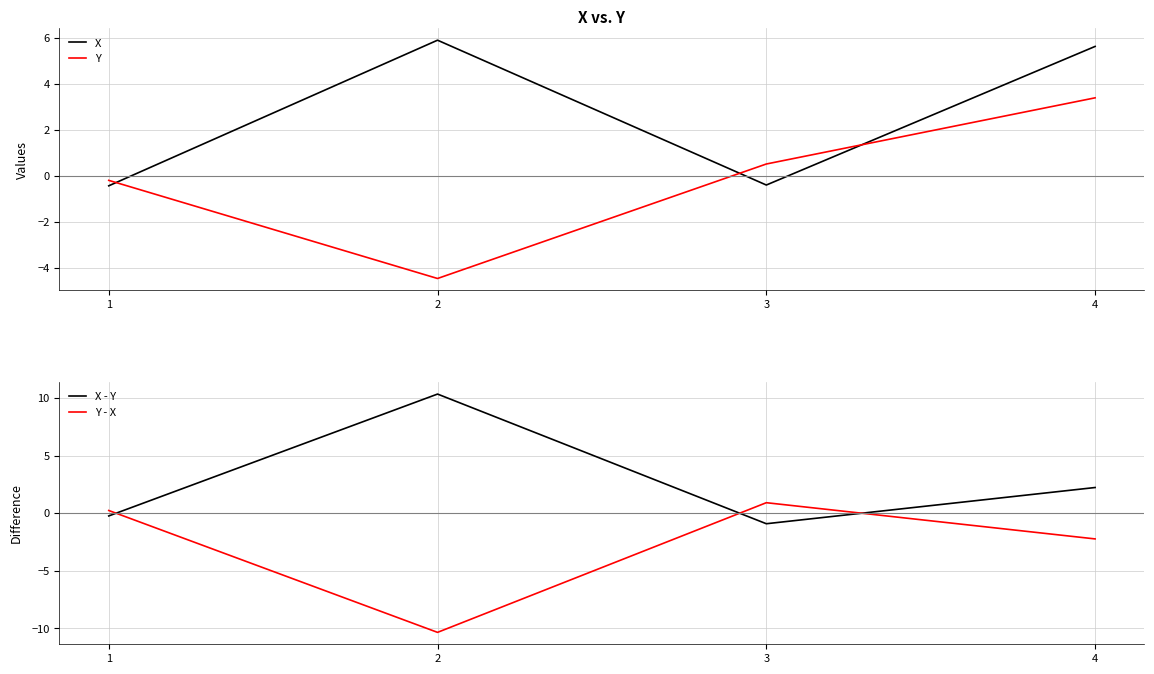

At which label does X - Y reach its minimum?

3